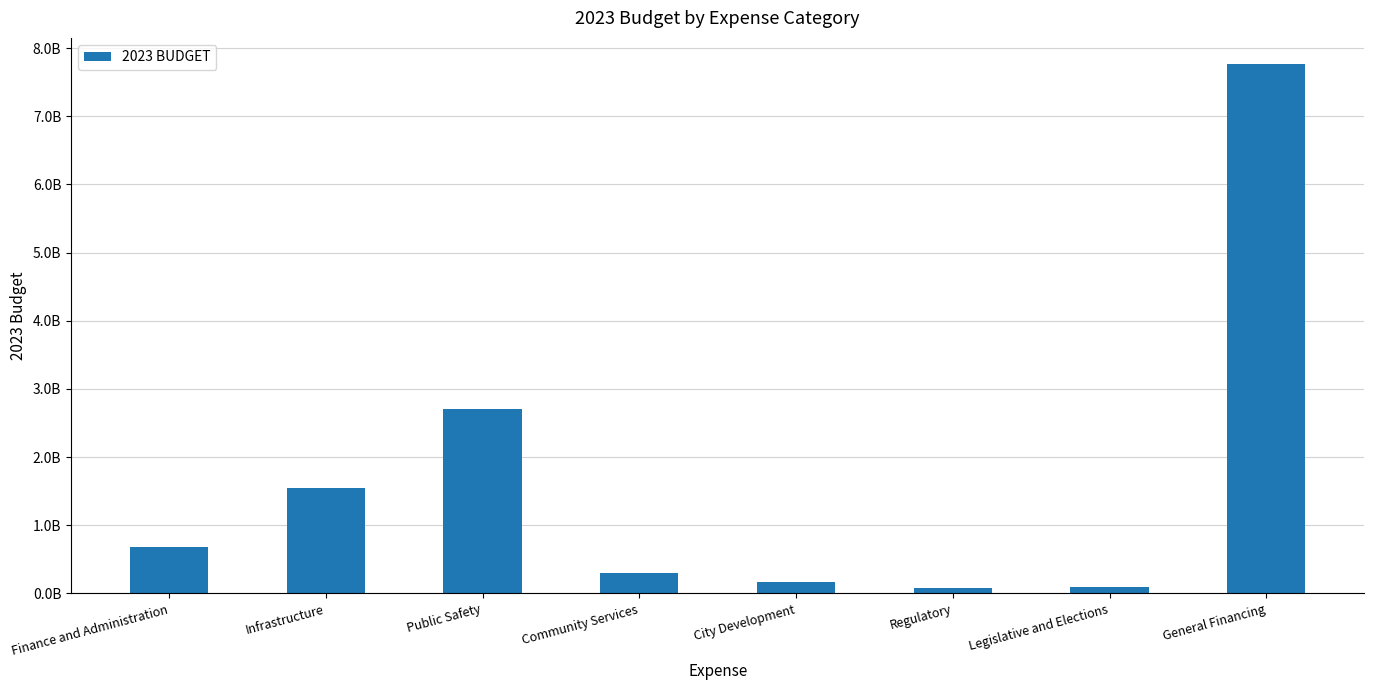

Count the number of data series in this chart.

1